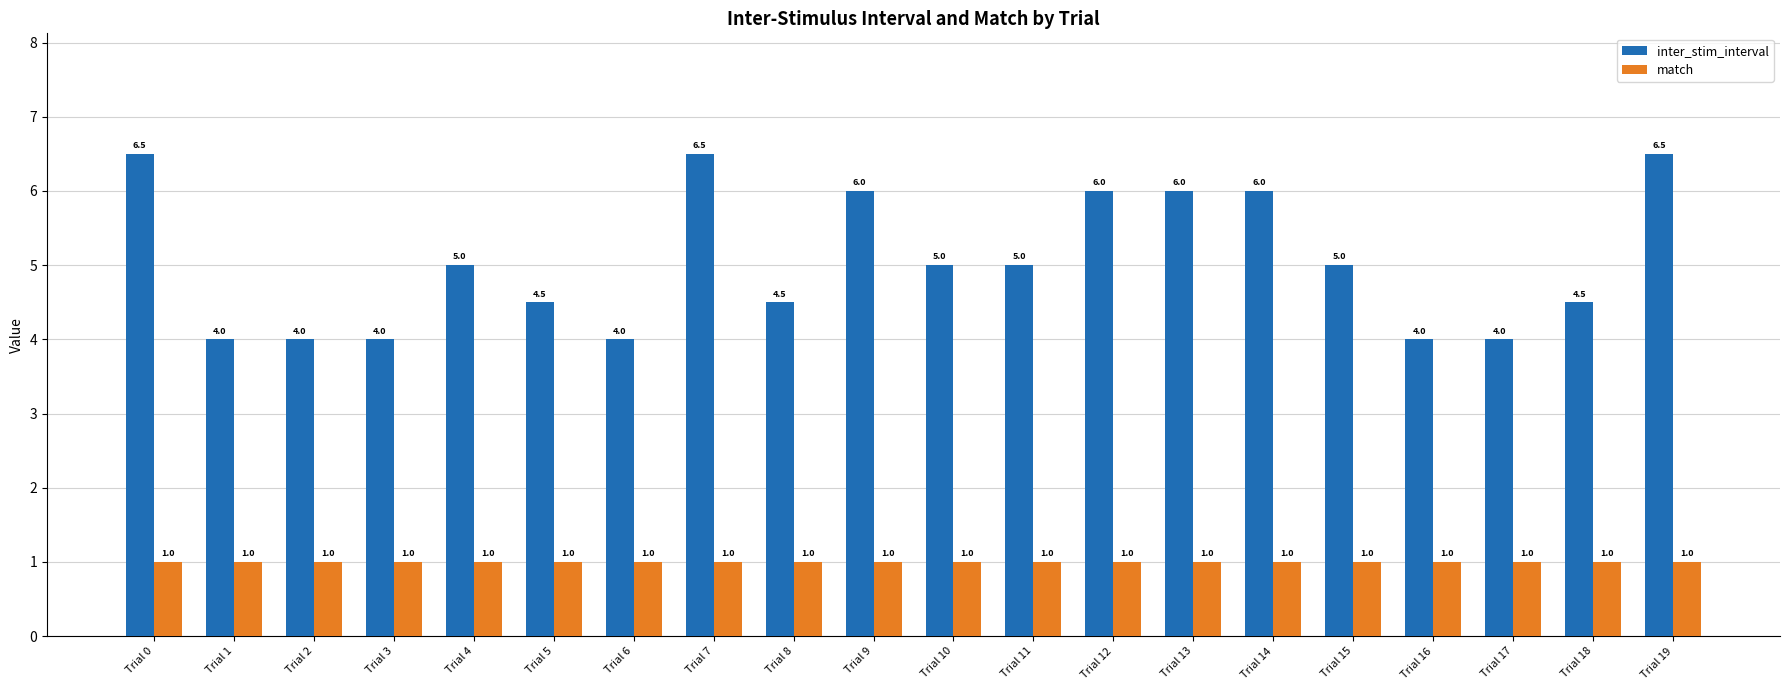

List the series in order of their peak value, lowest first.

match, inter_stim_interval